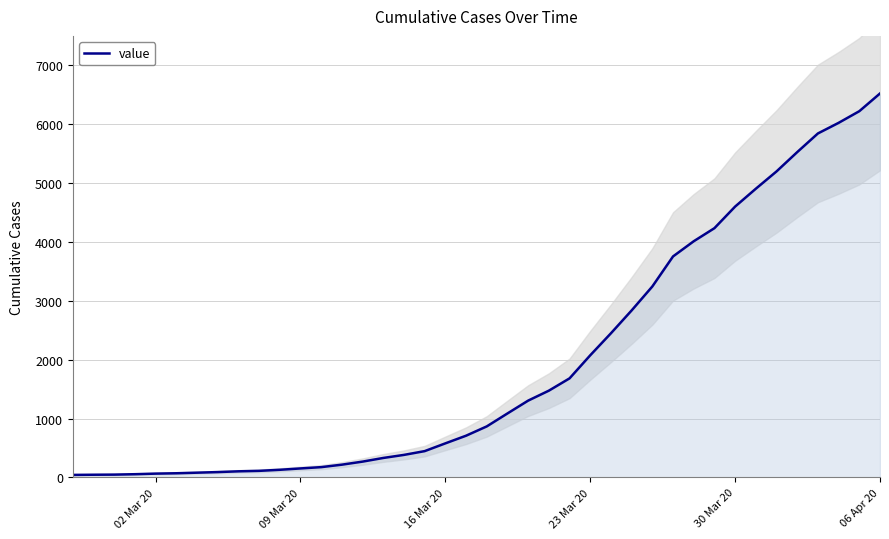

What is the maximum value for value?

6521